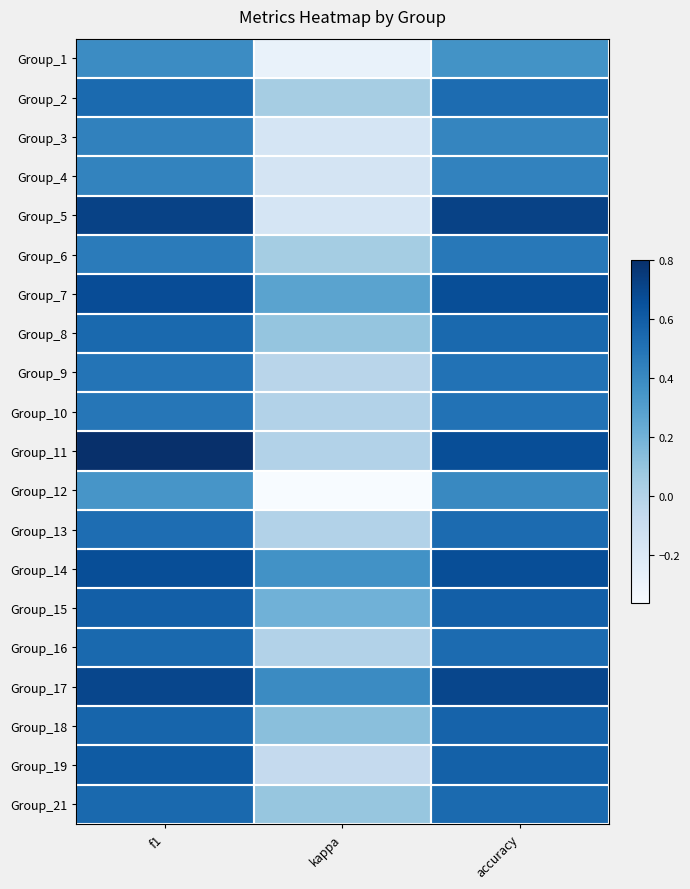

How many series are shown in this chart?

20